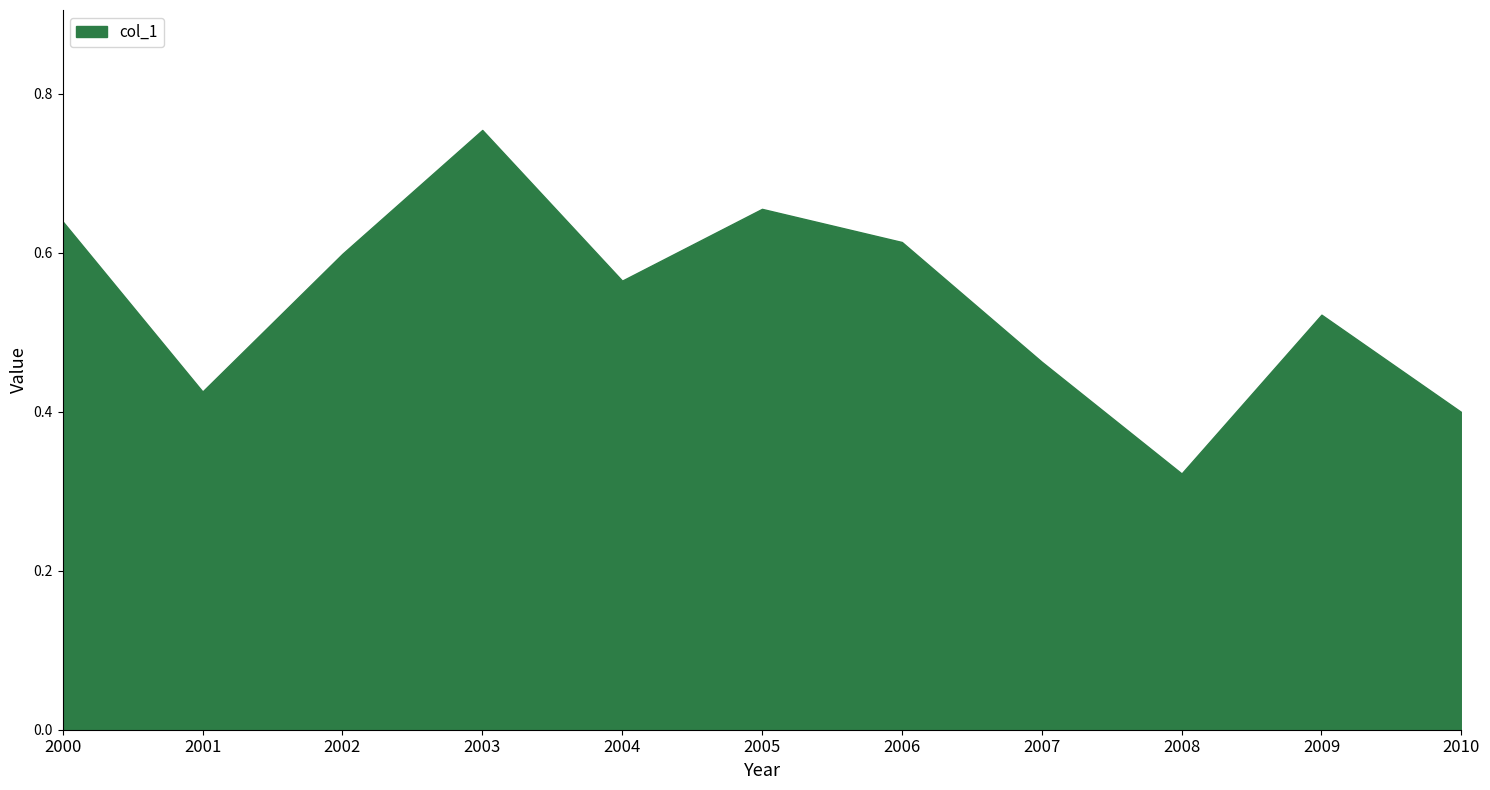

The value at 2001-04-15 is 0.4. True or false?

True